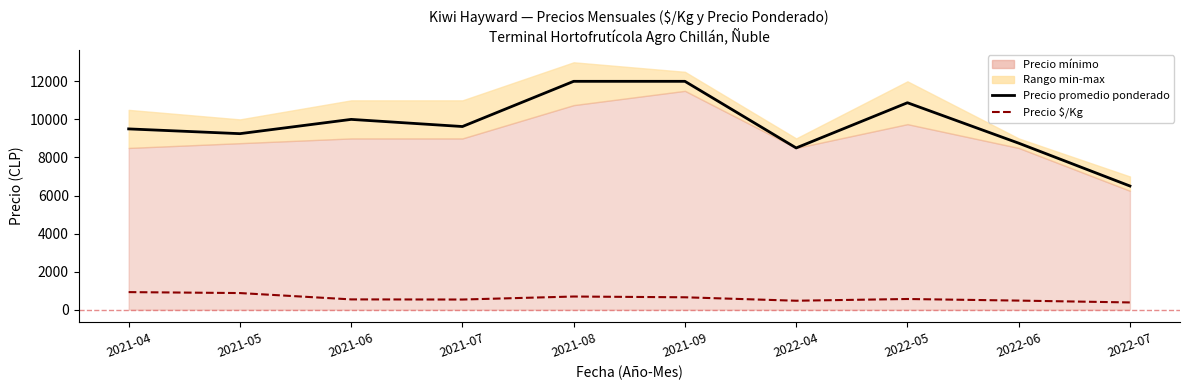

At which category is the sum across all series the highest?

2021-08